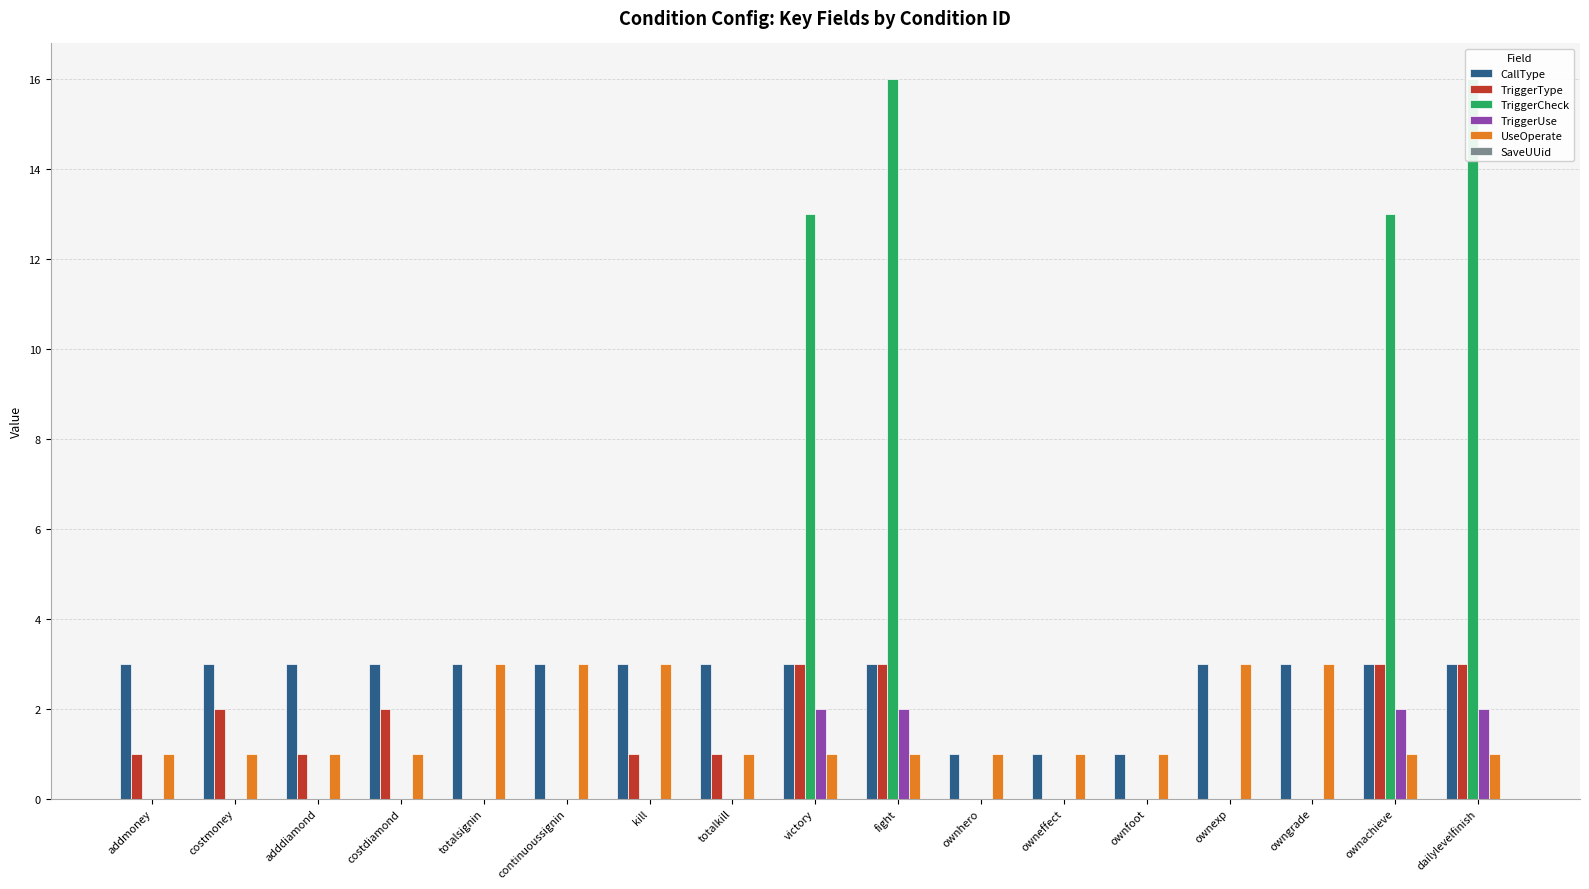

What is the label of the 16th bar from the left?

ownachieve